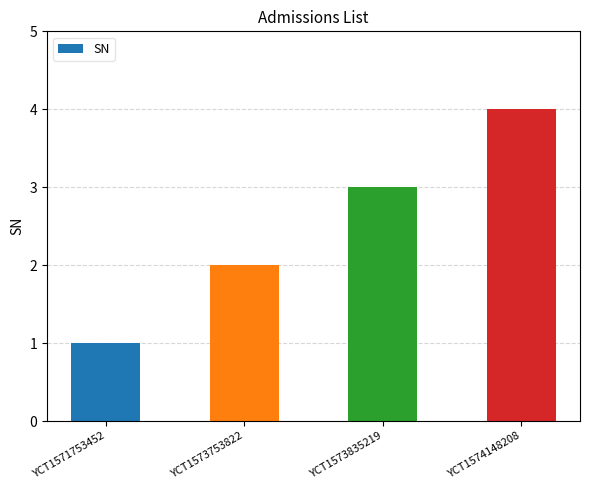

Count the number of data series in this chart.

1